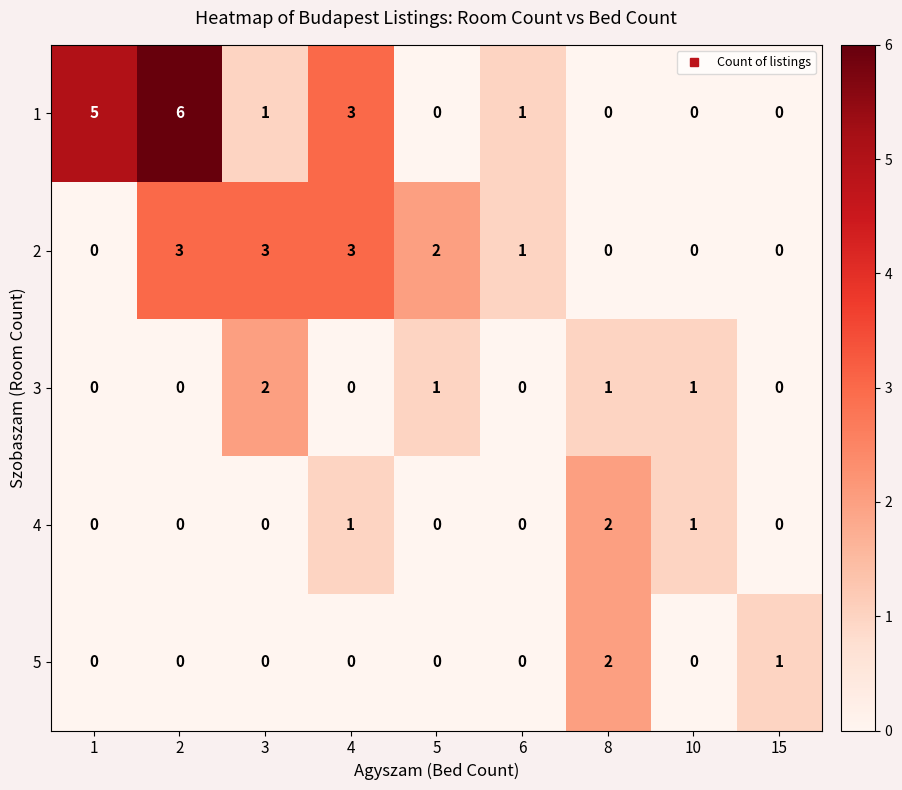

What is the sum of all 2 values?

12